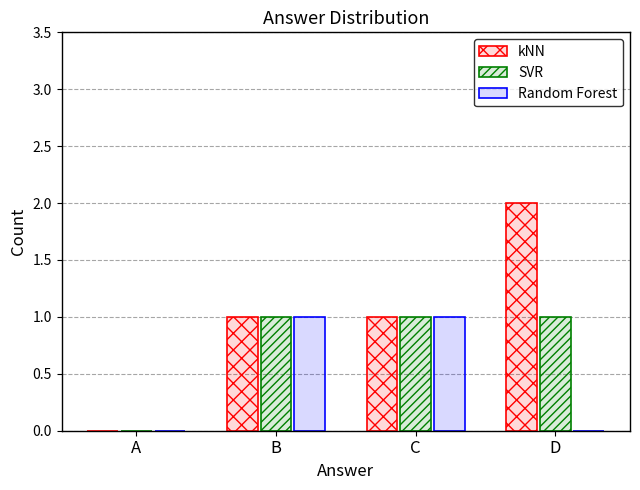

Which series has the largest total across all categories?

kNN